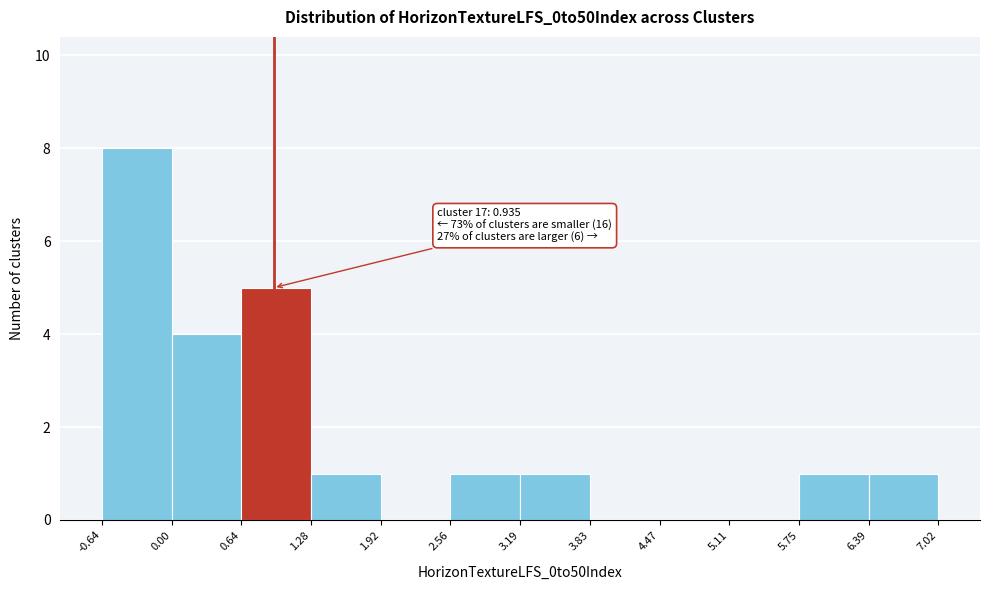

Which range on the x-axis has the tallest bar?

-0.64 to 0.00